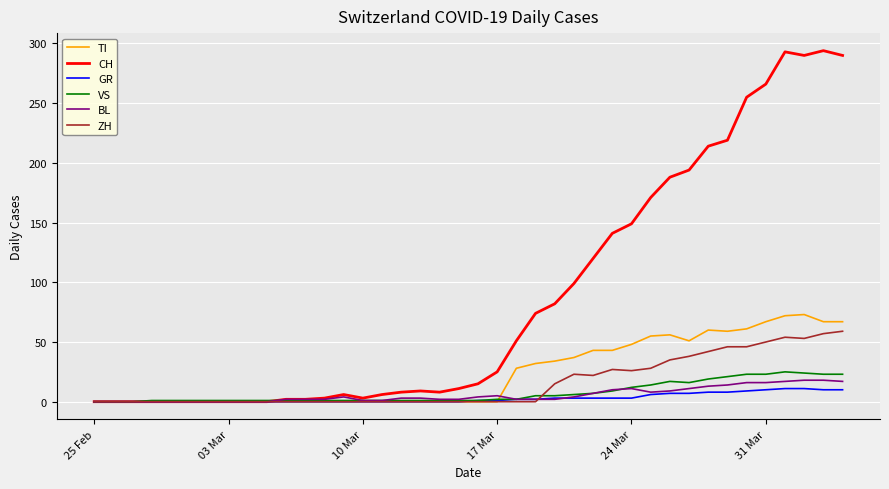

Which series has the largest range (max minus min)?

CH